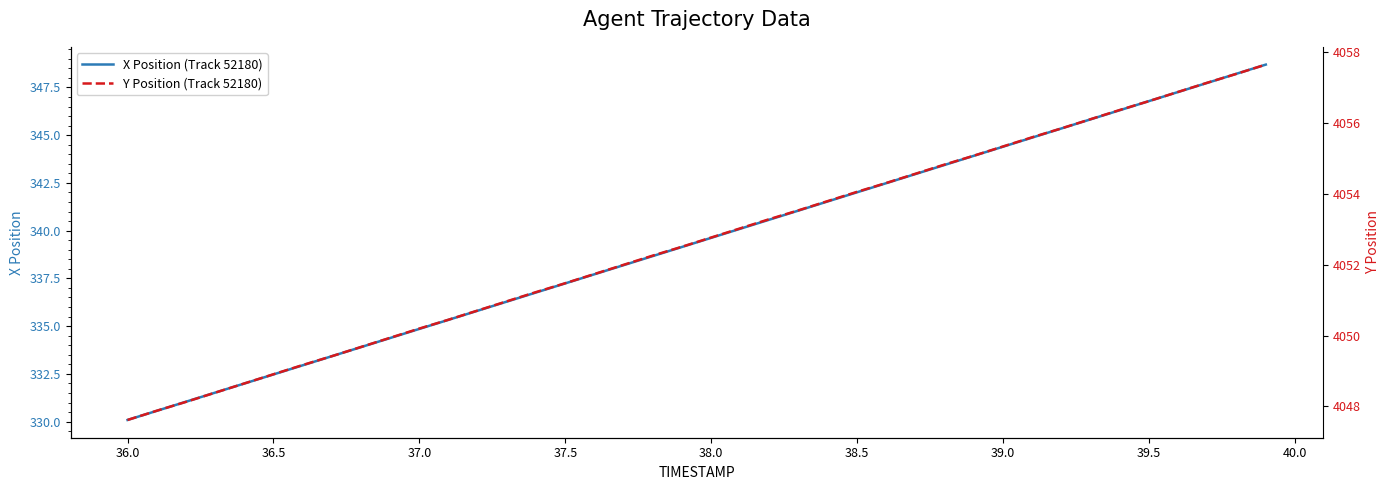

Reading left to right, what are all the values shown in this chart?

X Position (Track 52180): 330.1	330.6	331.0	331.5	332.0	332.5	332.9	333.4	333.9	334.4	334.9	335.3	335.8	336.3	336.8	337.2	337.7	338.2	338.7	339.1	339.6	340.1	340.6	341.1	341.5	342.0	342.5	343.0	343.4	343.9	344.4	344.9	345.4	345.8	346.3	346.8	347.3	347.7	348.2	348.7
Y Position (Track 52180): 4047.6	4047.9	4048.1	4048.4	4048.7	4048.9	4049.2	4049.4	4049.7	4049.9	4050.2	4050.4	4050.7	4051.0	4051.2	4051.5	4051.7	4052.0	4052.3	4052.5	4052.8	4053.0	4053.3	4053.5	4053.8	4054.1	4054.3	4054.6	4054.8	4055.1	4055.3	4055.6	4055.8	4056.1	4056.4	4056.6	4056.9	4057.1	4057.4	4057.7